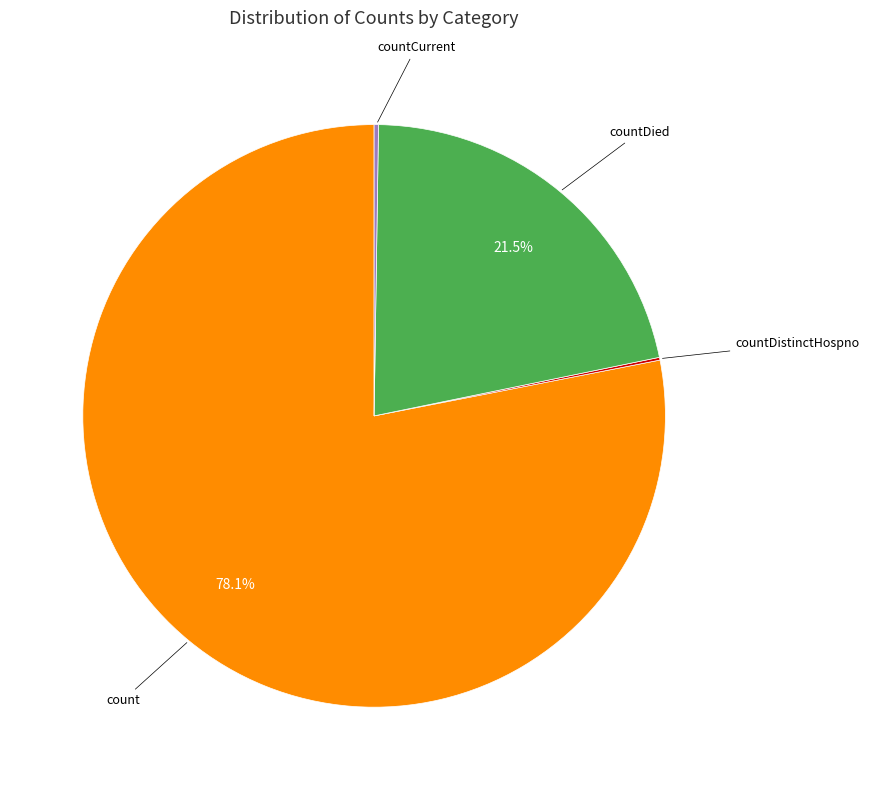

Which slice is the largest?

count